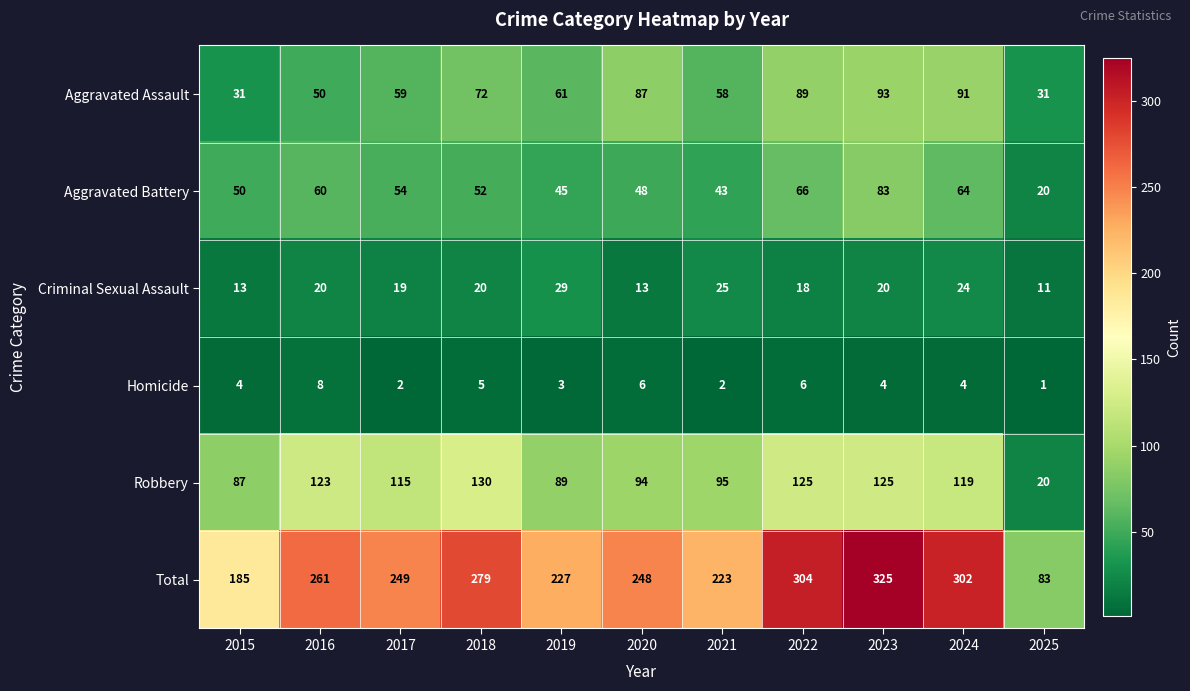

What is the smallest value displayed?

1